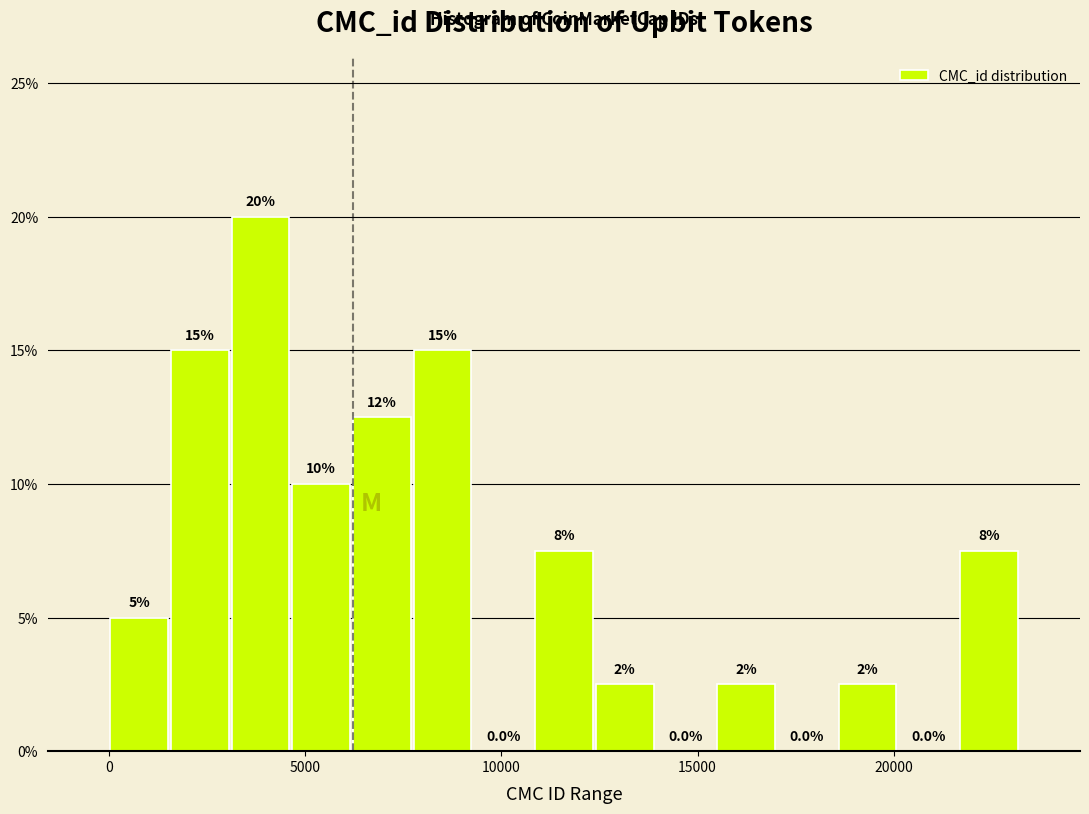

Around what value on the x-axis is the tallest bar? Give the approximate position of its centre, as read against the axis.

4000